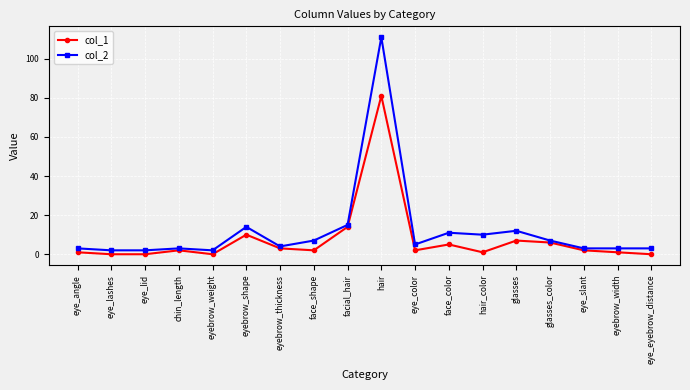

What is the highest value of the col_1 series?

81